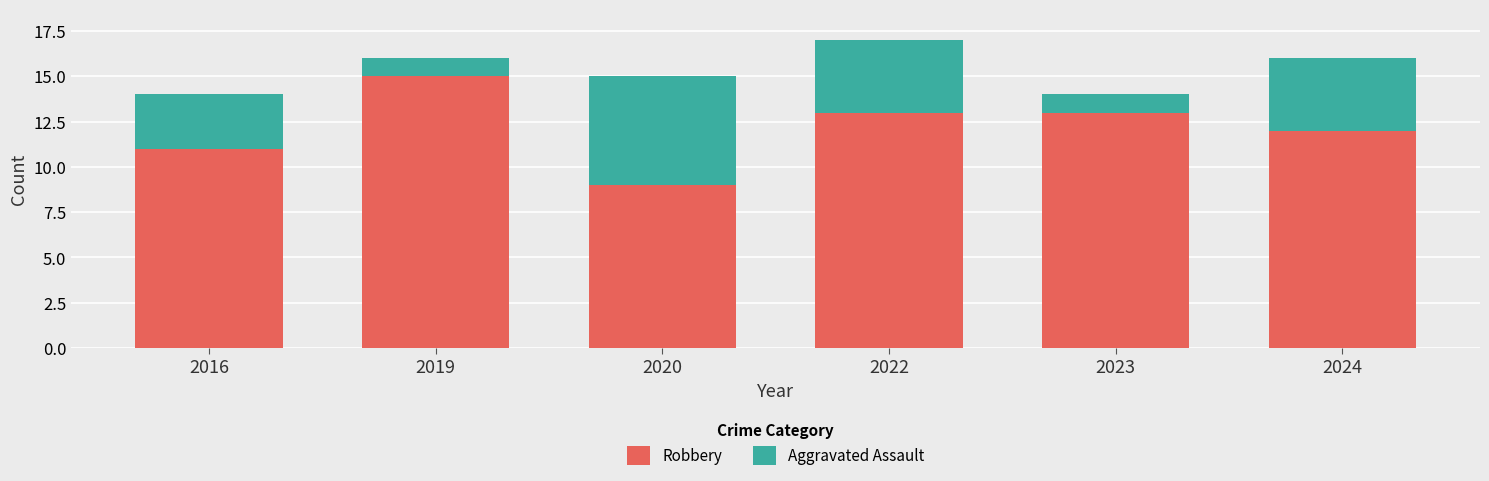

How many series are shown in this chart?

2